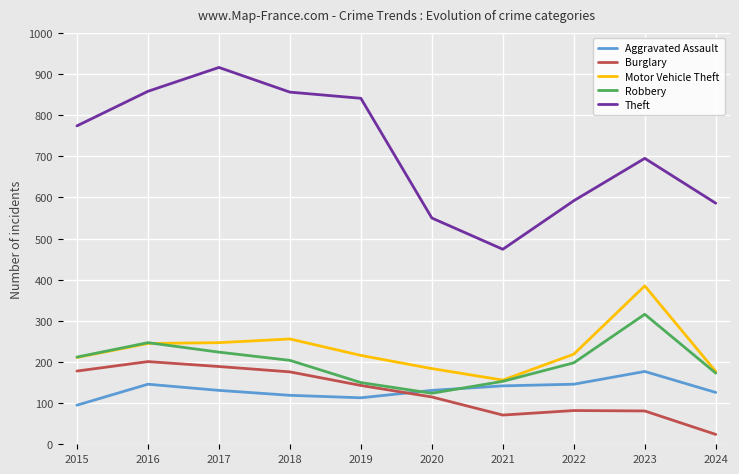

In Motor Vehicle Theft, how many points are higher than both neighbors (excluding endpoints)?

2